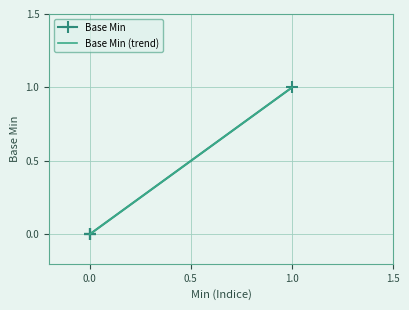

What is the change in value from 1 to 0?

-1